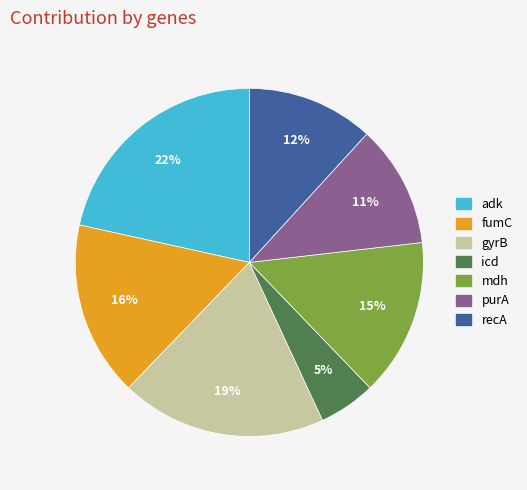

Does fumC represent more than half of the total?

No